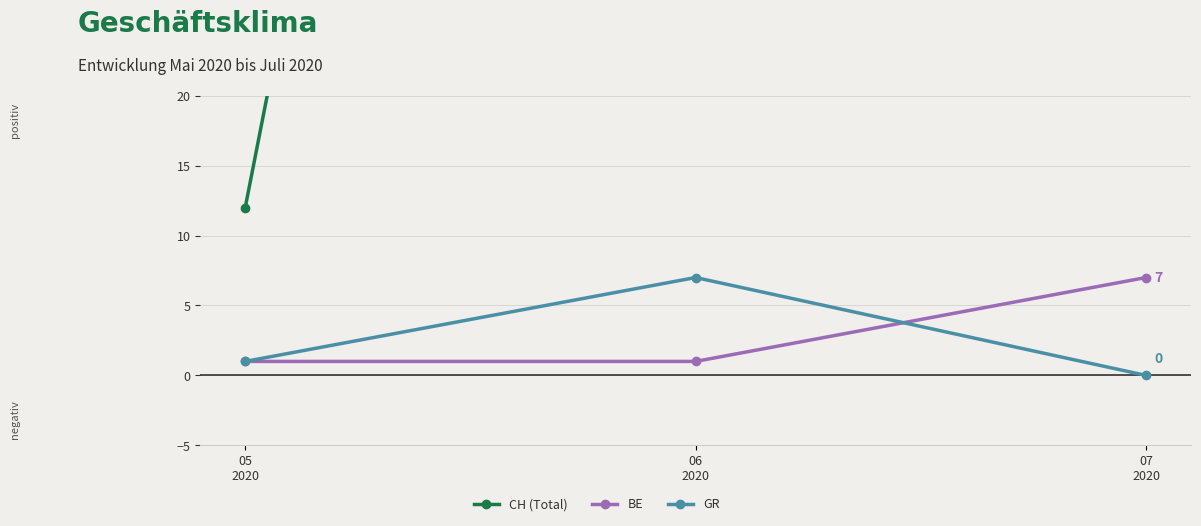

What is the value of the CH (Total) point at the 2nd from the left?

176